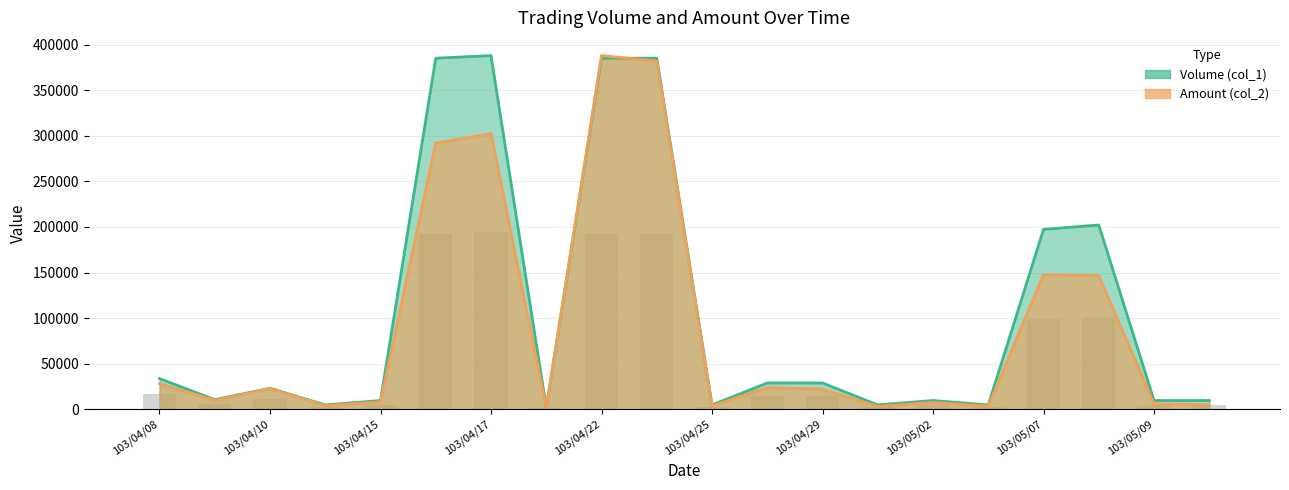

Between 103/04/30 and 103/05/02, which series saw the biggest shift?

Volume (col_1)